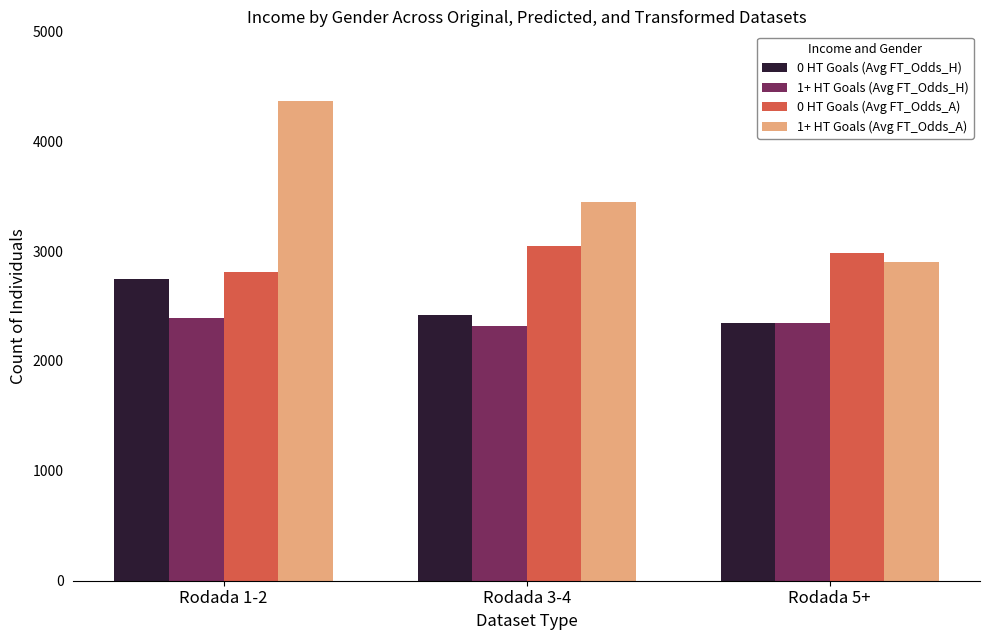

Rank the series by their maximum value, from highest to lowest.

1+ HT Goals (Avg FT_Odds_A), 0 HT Goals (Avg FT_Odds_A), 0 HT Goals (Avg FT_Odds_H), 1+ HT Goals (Avg FT_Odds_H)